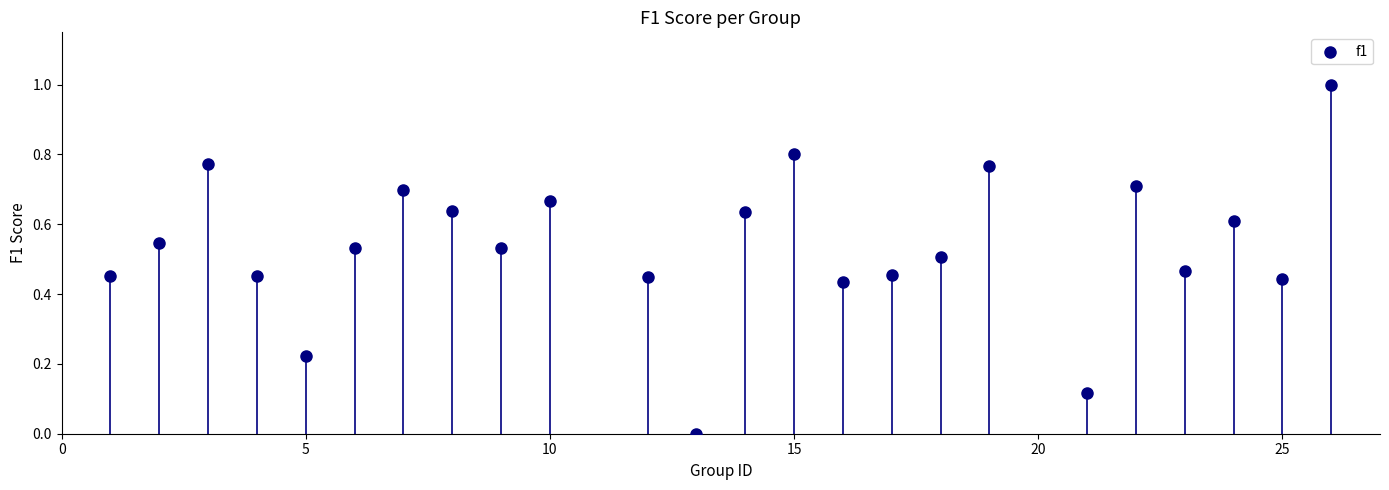

What is the range of X values (max minus min)?

25.0